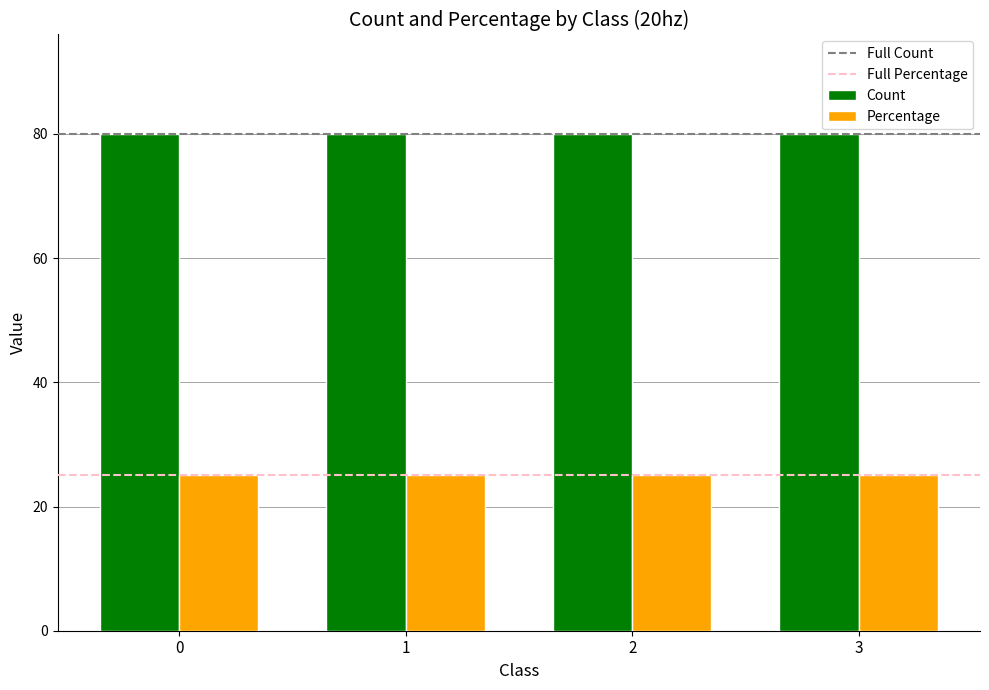

What is the greatest value displayed?

80